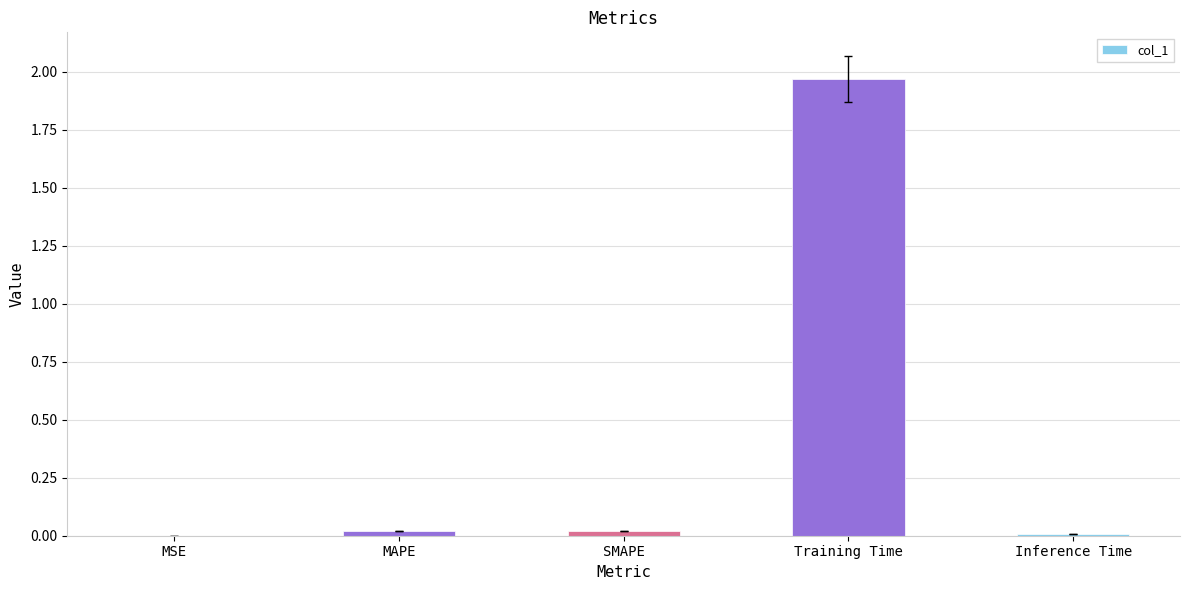

Are the bars grouped side by side (vs. stacked)?

No